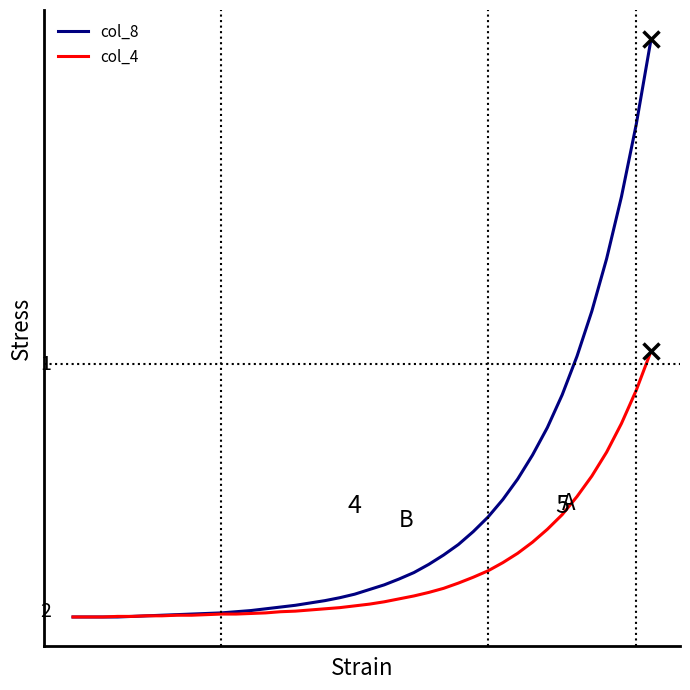

What are all the series names shown in the legend?

col_8, col_4